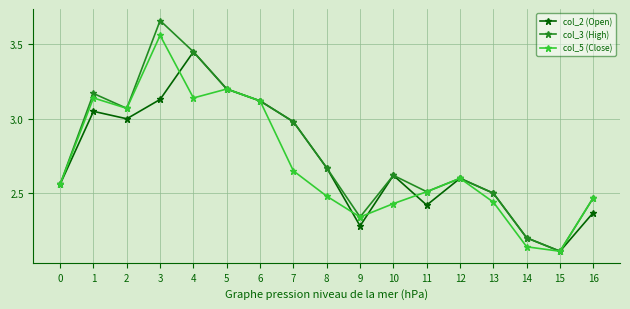

The value of col_2 (Open) at 9 is 4.1. True or false?

False